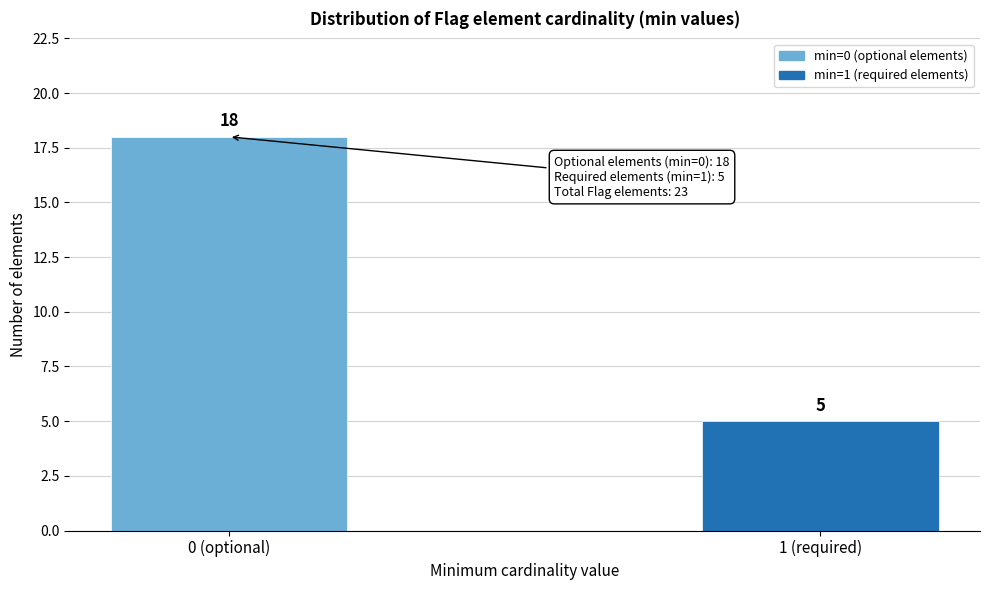

Reading left to right, what are all the values shown in this chart?

18	5